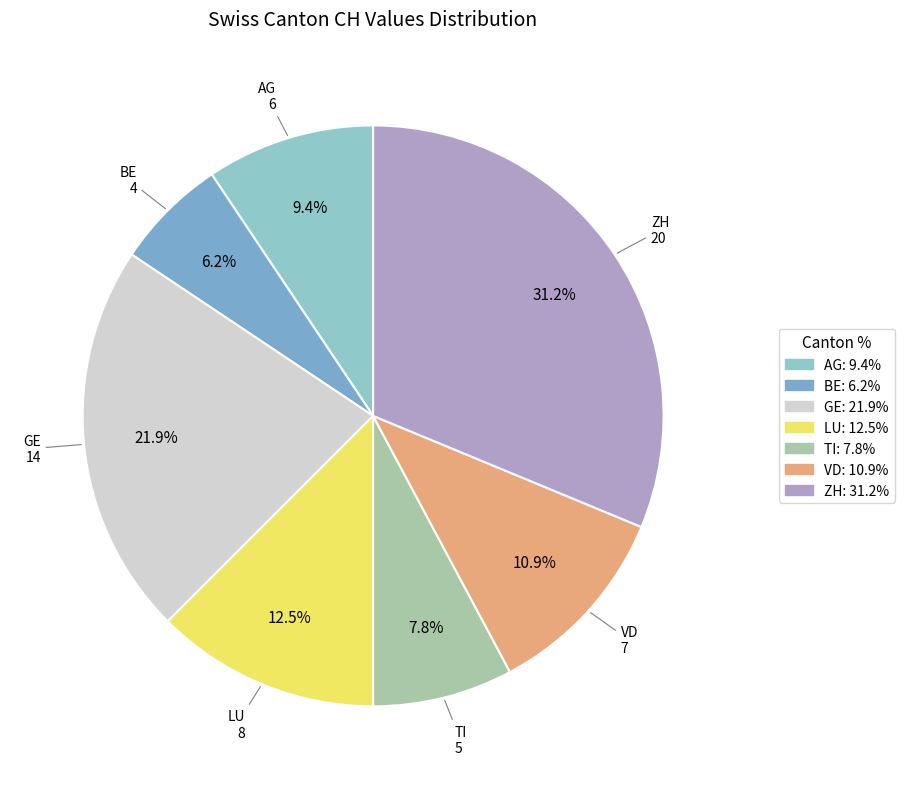

Does any single category account for the majority?

No